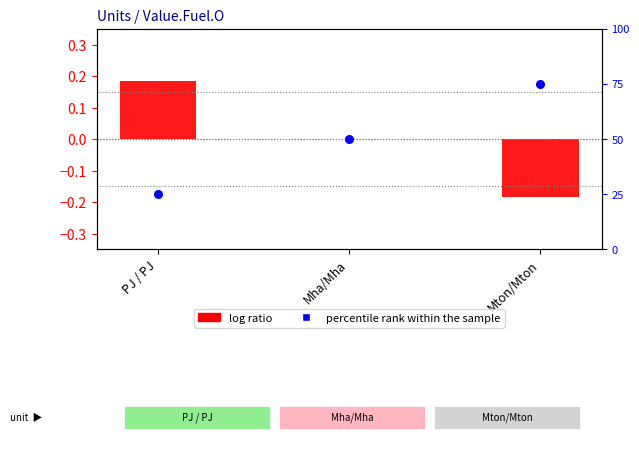

At how many categories does at least one series exceed 3?

3